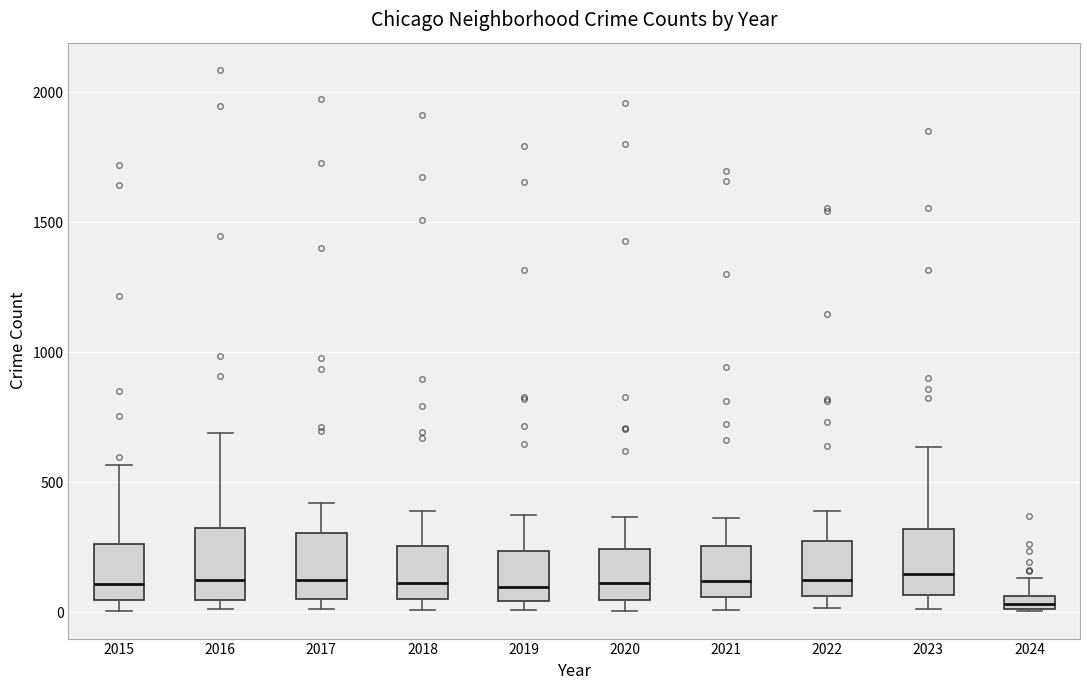

Where is the lower edge of the box at x = 2024 on the y-axis? The values are not printed on the chart, so give them approximately, as read against the axis.

0